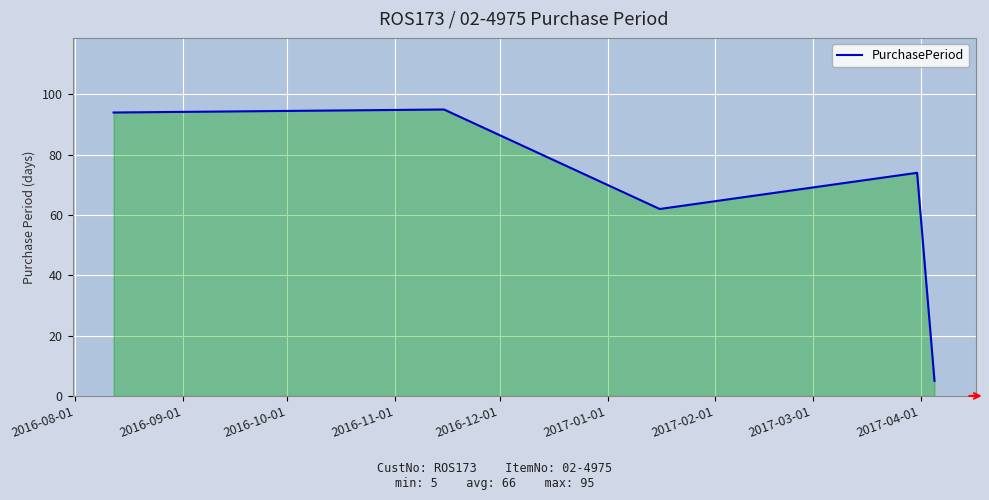

How many interior local peaks (higher than both neighbors) does the data have?

2